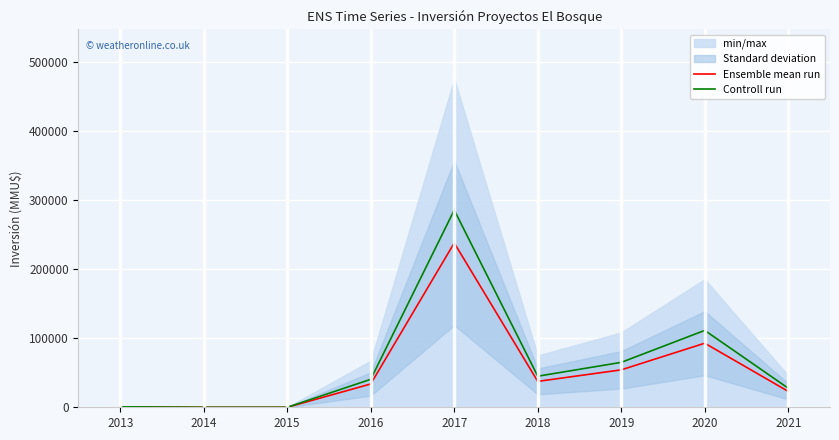

Reading right to left, list all the values displayed in this chart.

Ensemble mean run: 2021=23000.0	2020=92790.0	2019=54205.0	2018=37500.0	2017=238000.0	2016=33762.5	2015=0.0	2014=5.0	2013=600.0
Controll run: 2021=27600.0	2020=111348.0	2019=65046.0	2018=45000.0	2017=285600.0	2016=40515.0	2015=0.0	2014=6.0	2013=720.0